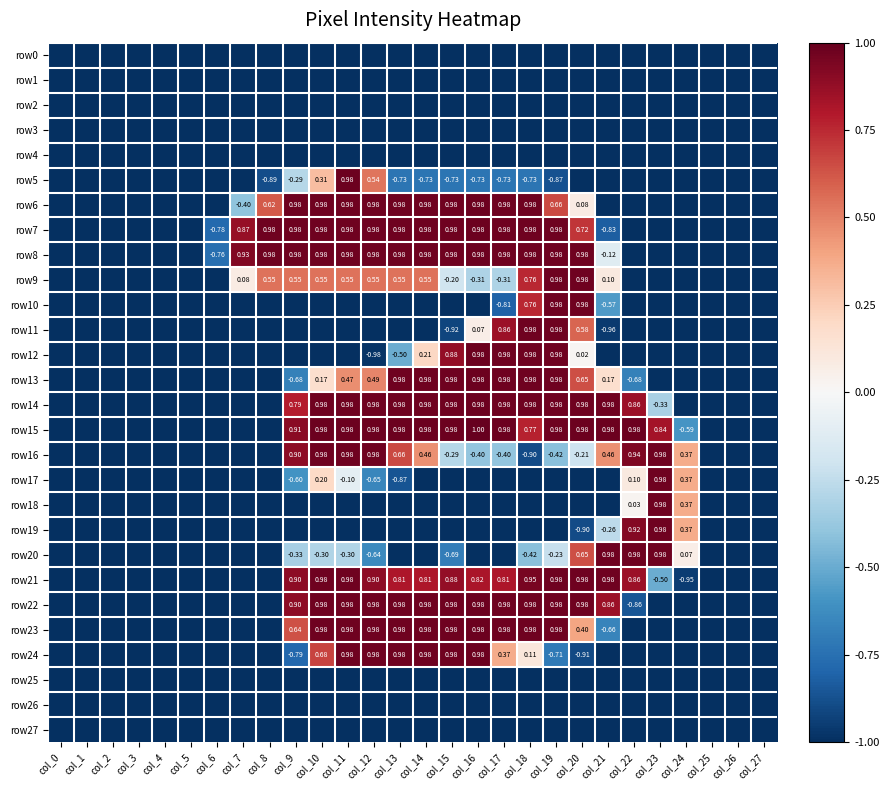

At how many categories does at least one series exceed 0?

18